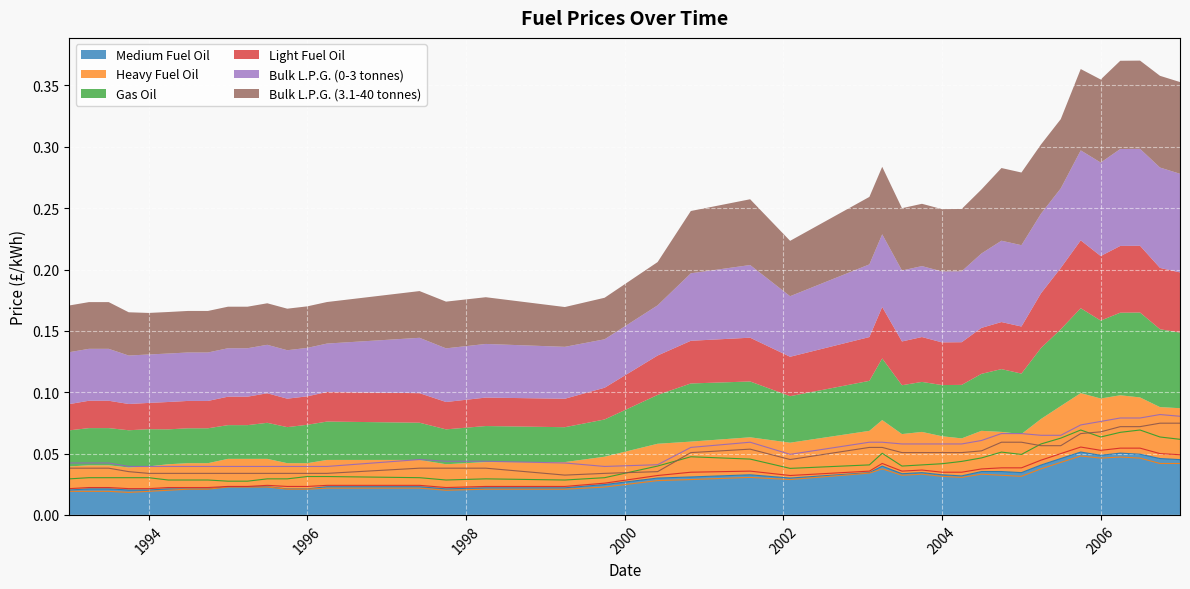

What is the label of the 21st point from the right?

2000-06-01